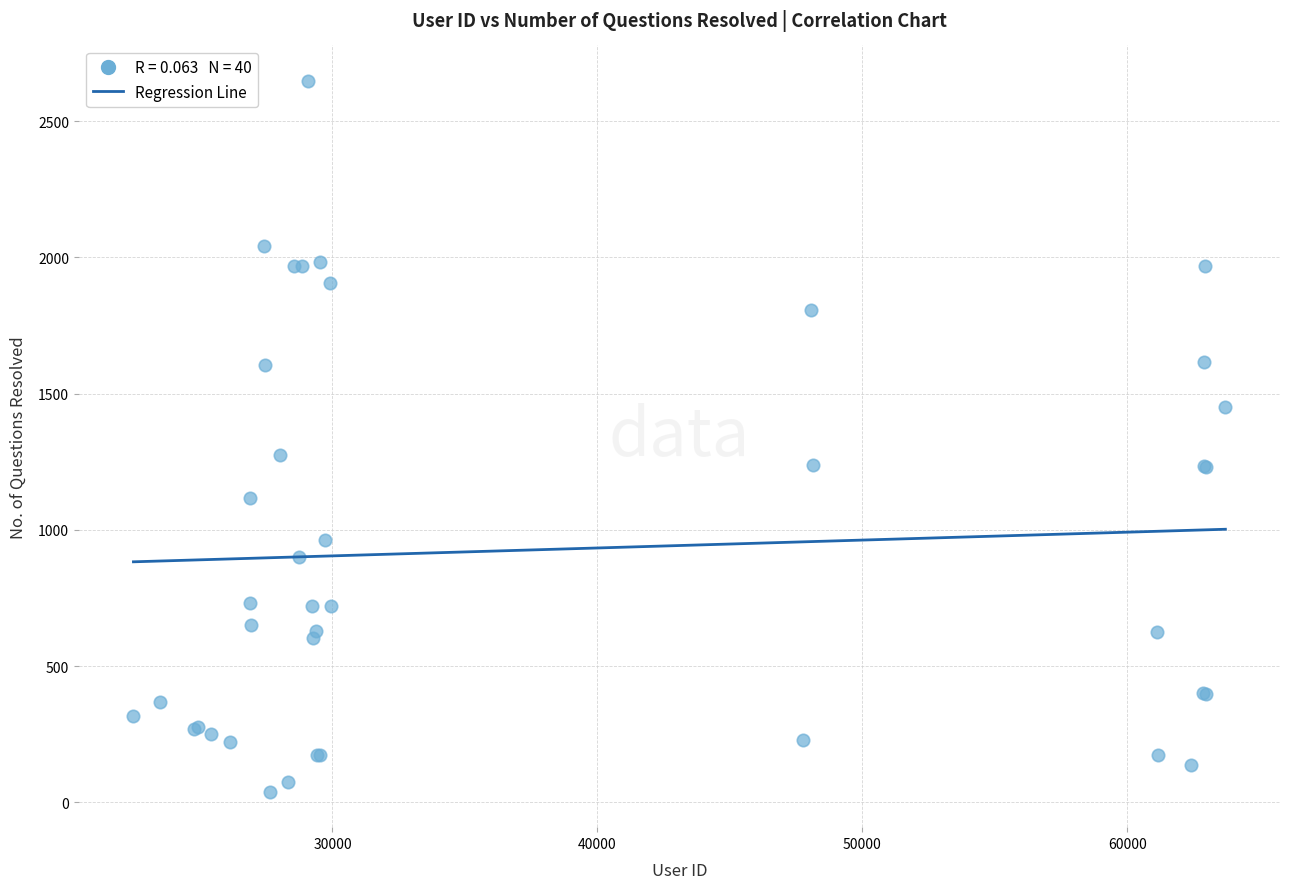

What Y value in the scatter plot is closest to 1343?

1274